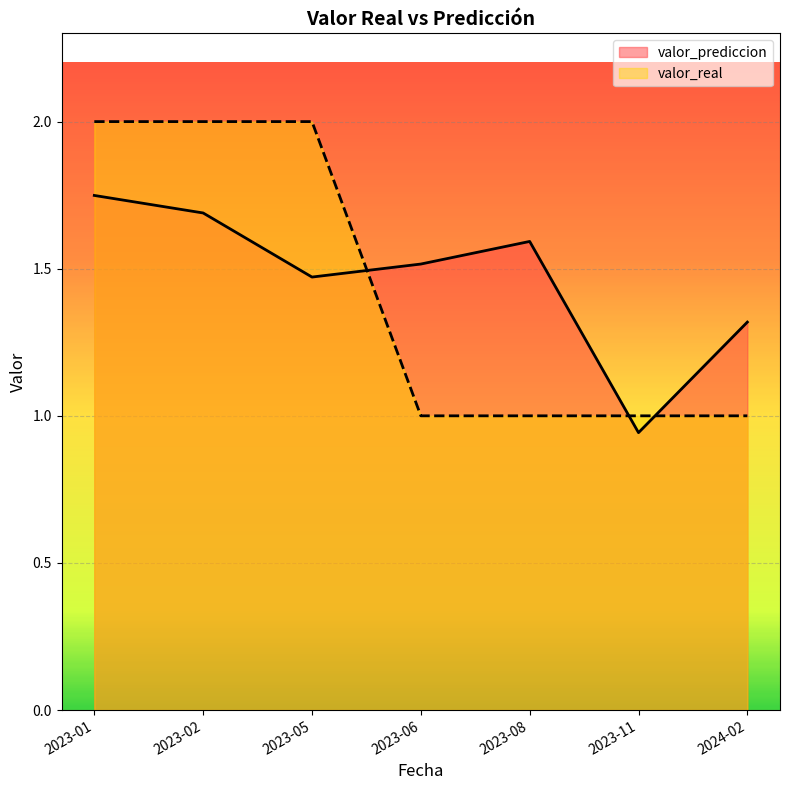

What is the sum of the valor_prediccion values at 2023-06 and 2023-01?

3.3